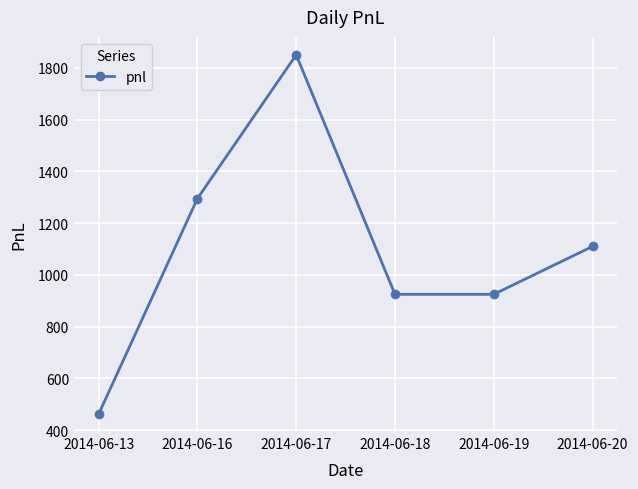

Reading left to right, list all the values displayed in this chart.

2014-06-13=462.5	2014-06-16=1295.0	2014-06-17=1850.0	2014-06-18=925.0	2014-06-19=925.0	2014-06-20=1110.0